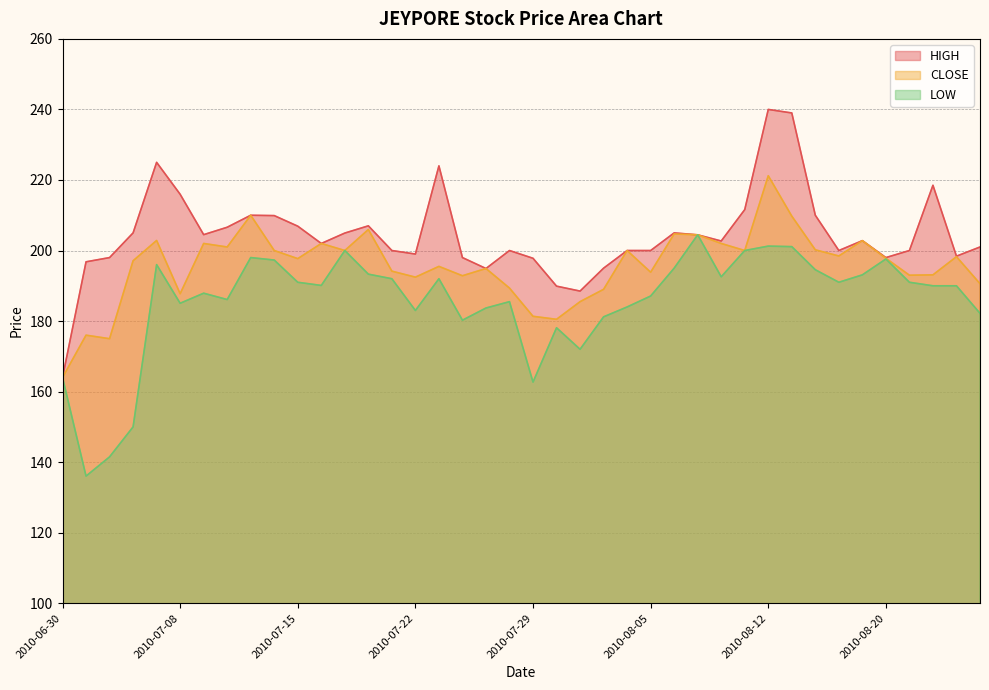

What is the value of the LOW point at the 10th from the left?

197.3